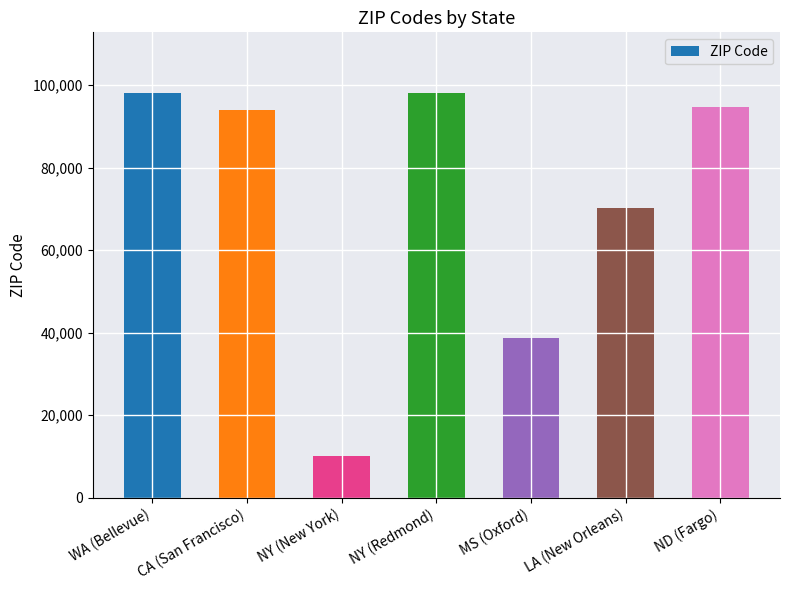

What is the label of the 6th bar from the right?

CA (San Francisco)